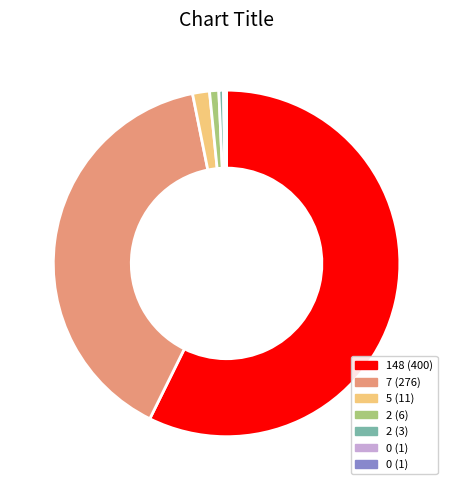

Is there any slice that represents more than half of the pie?

Yes